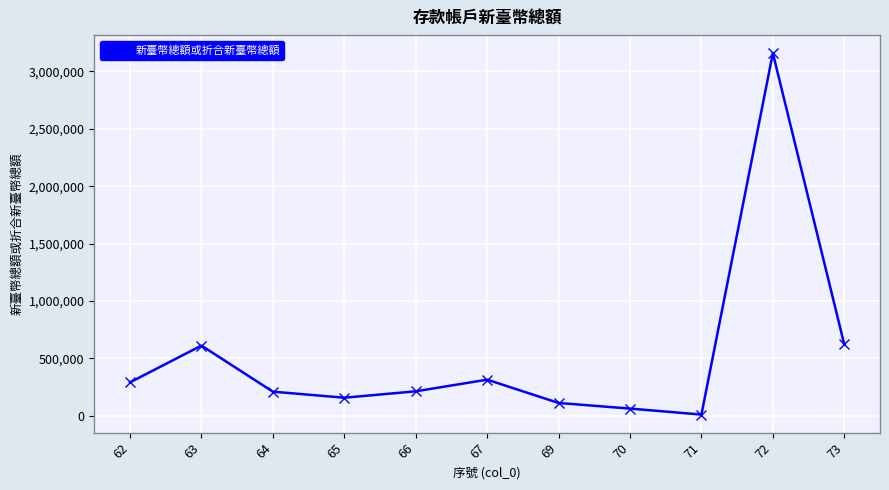

How many data points are less than 213211?

5